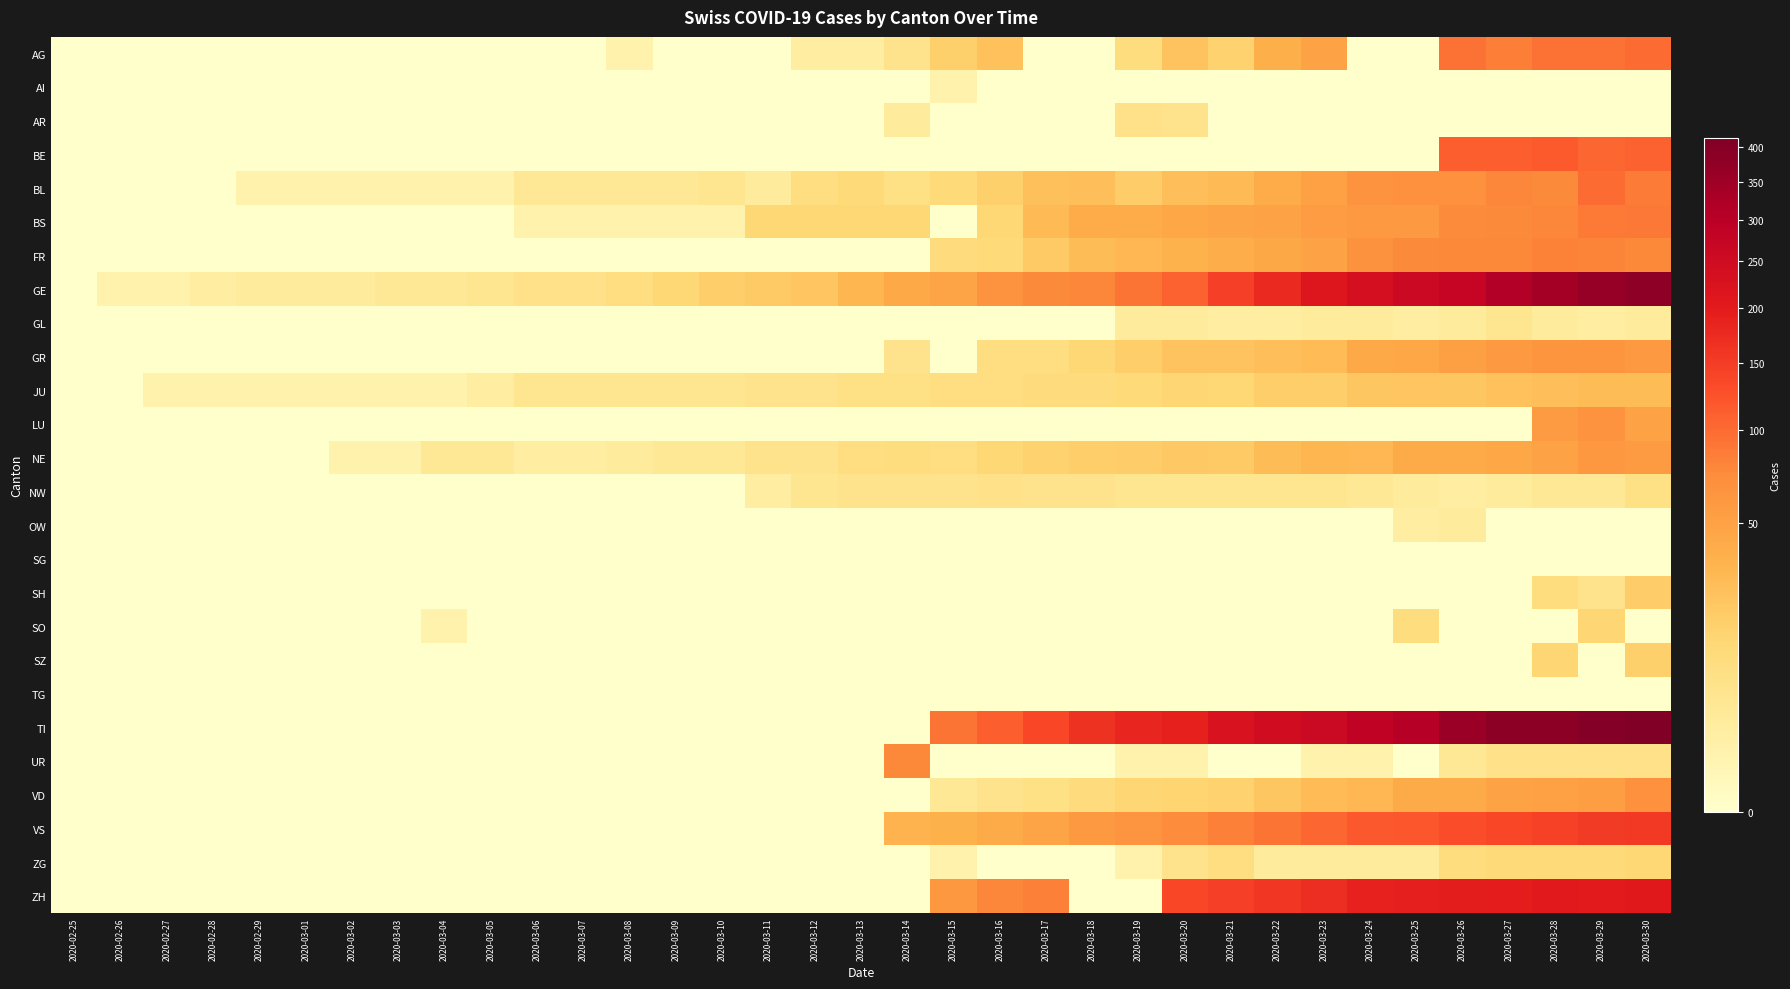

Count the number of data series in this chart.

26